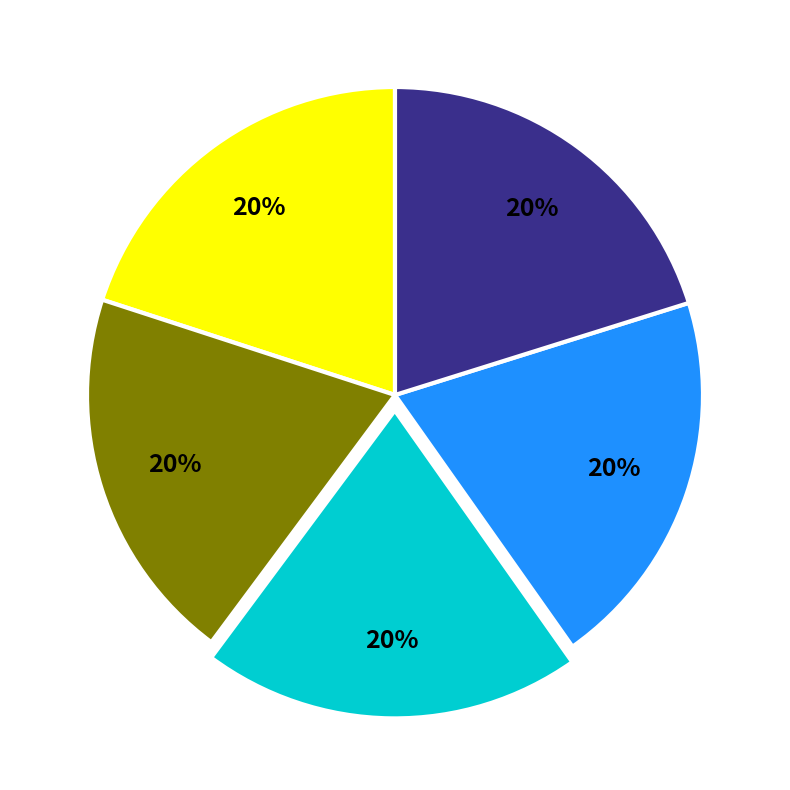

Does any single category account for the majority?

No